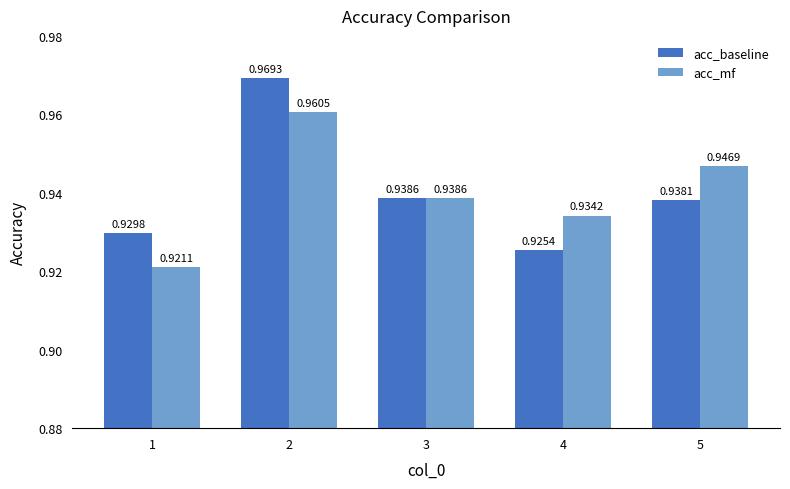

Is it true that acc_baseline equals 0.5 at 5?

False